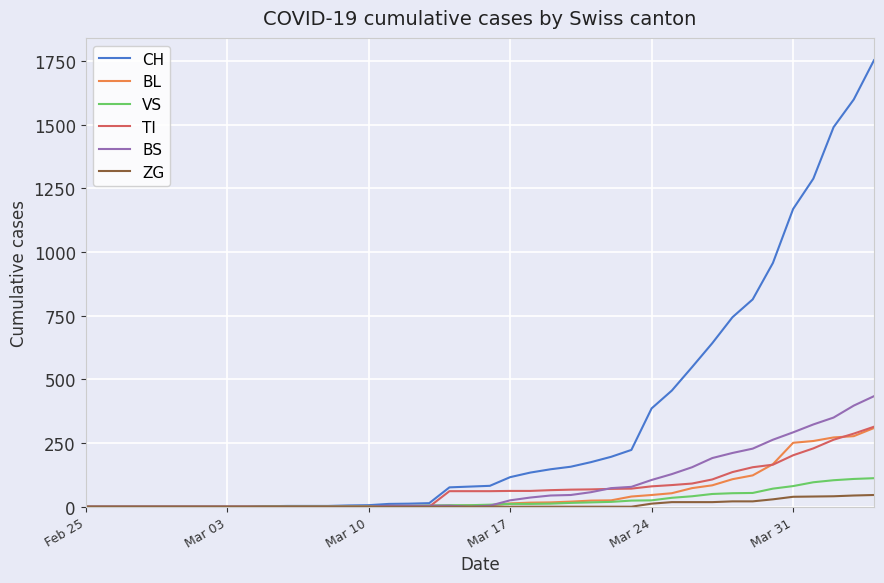

Which series has the largest total across all categories?

CH